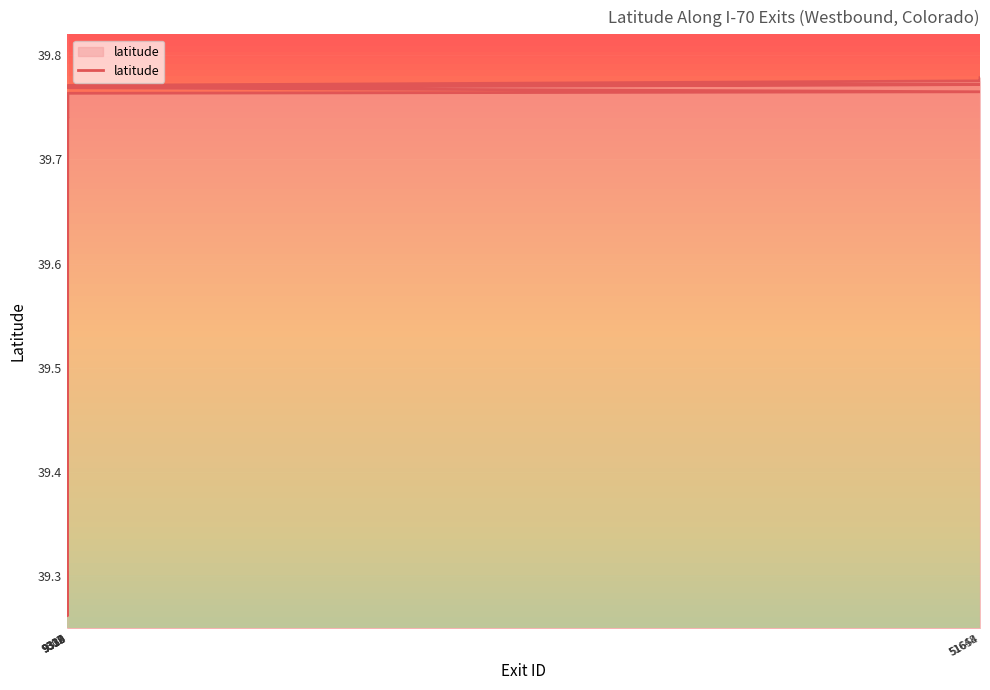

Does the chart display data point markers on the line(s)?

No